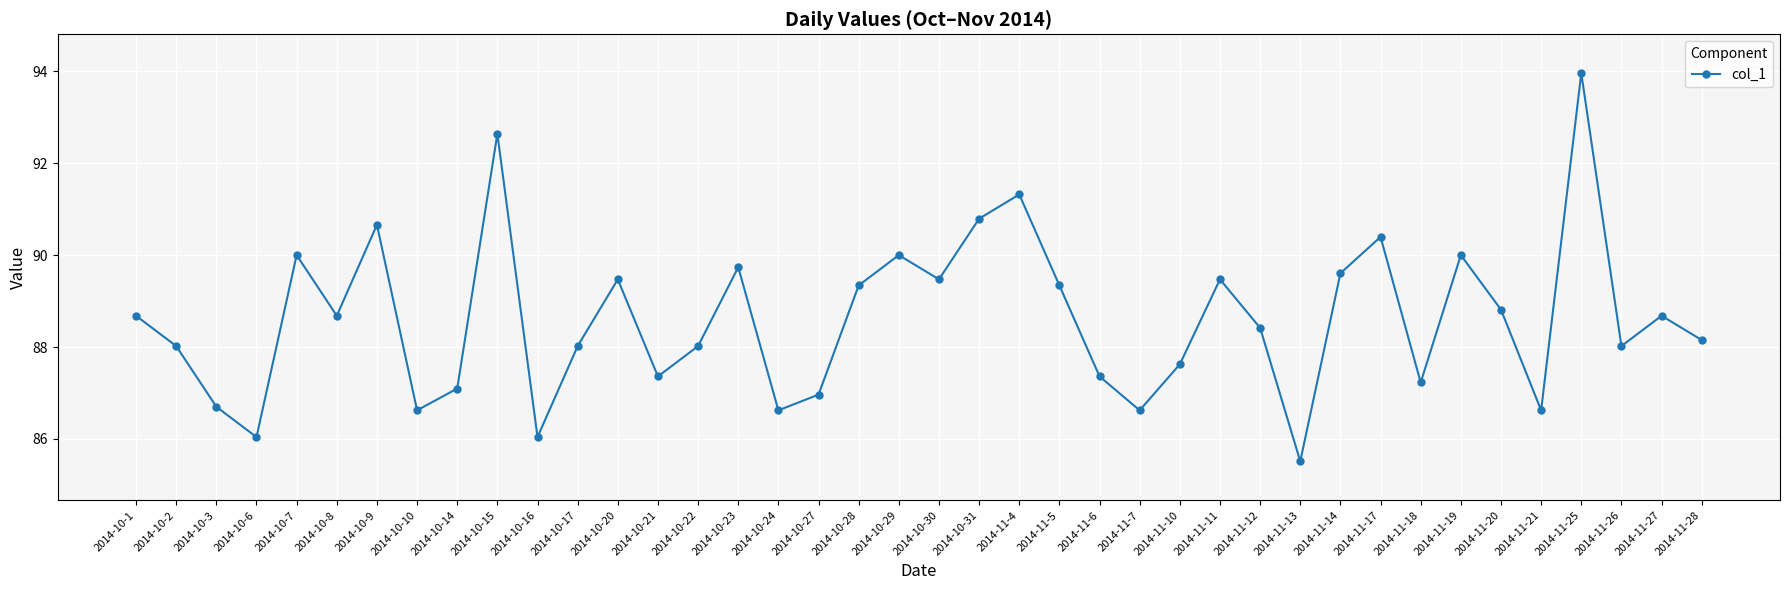

True or false: the data shows 154.6 at 2014-11-26.

False